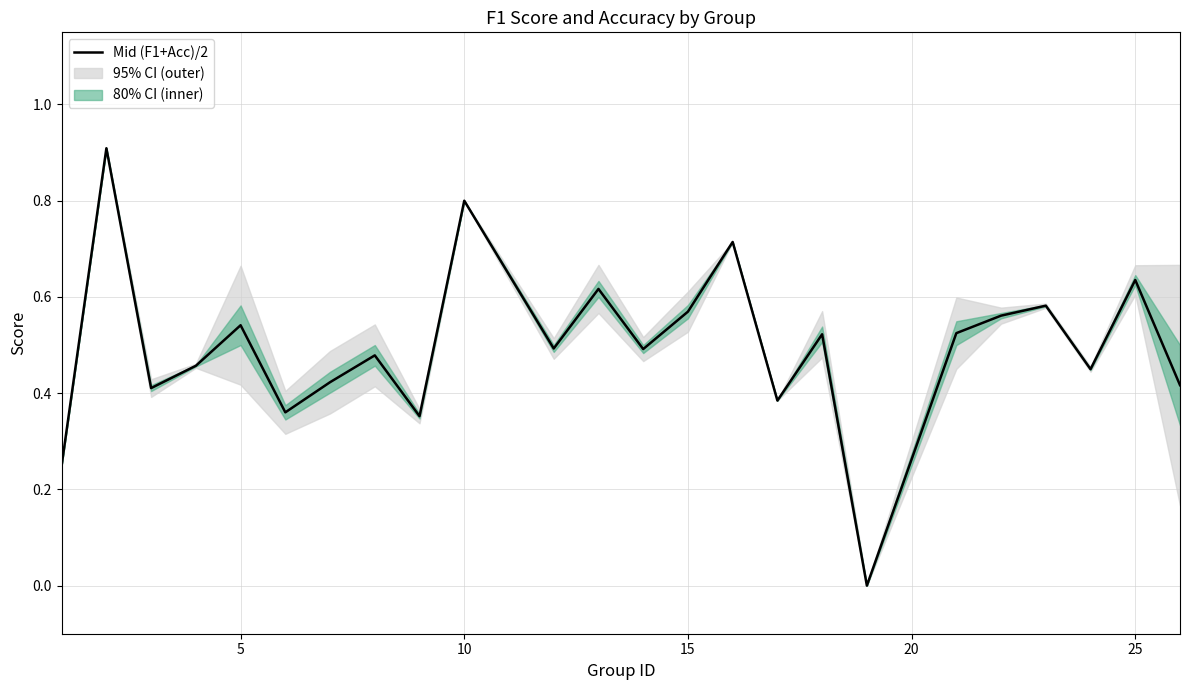

Does the chart display data point markers on the line(s)?

No